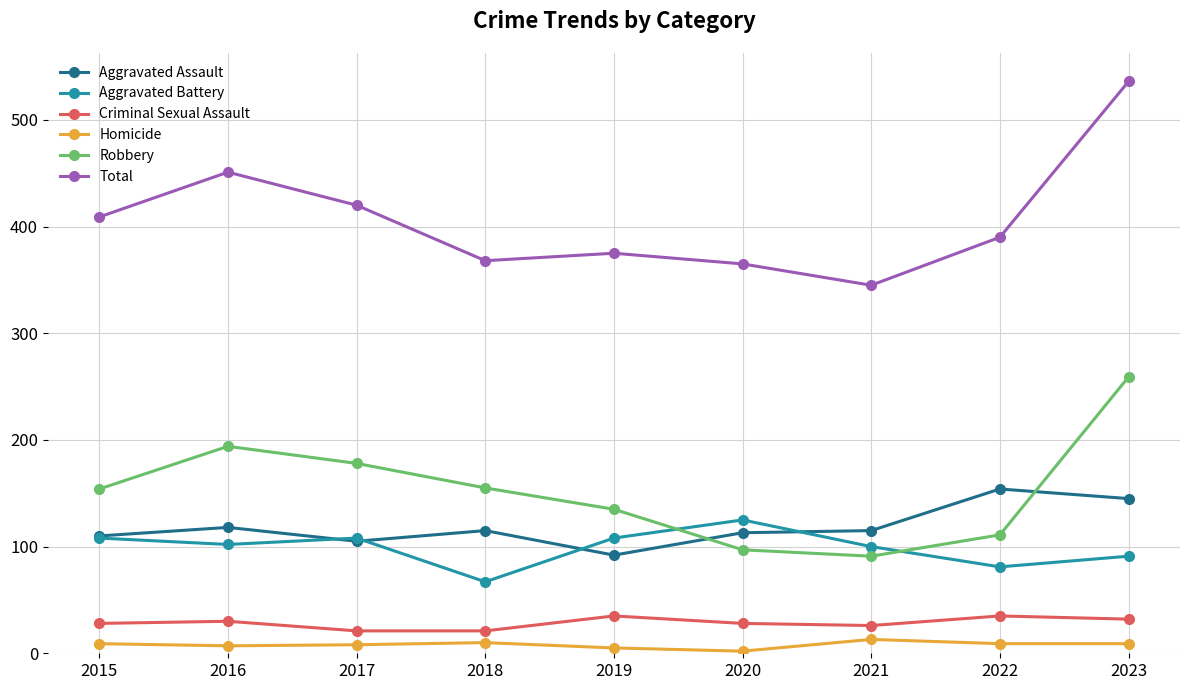

What is the total value across all series at 2016?

902